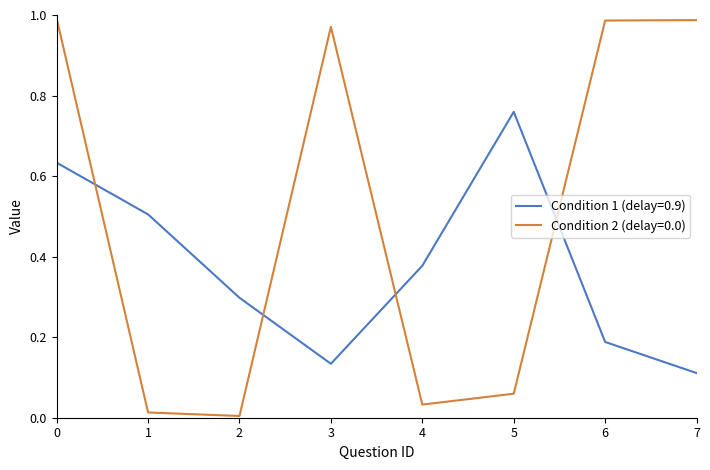

Is the value of Condition 1 (delay=0.9) at 7 greater than the value of Condition 2 (delay=0.0) at 5?

Yes